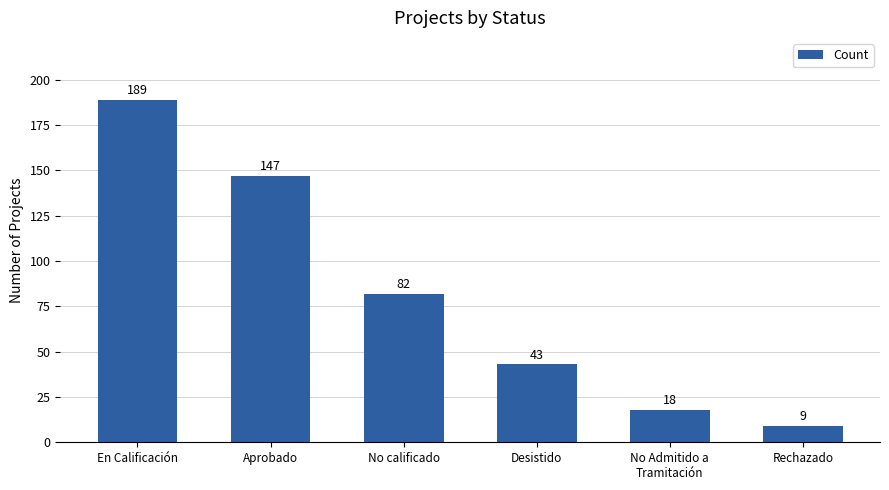

Reading right to left, what are all the values shown in this chart?

Rechazado=9	No Admitido a
Tramitación=18	Desistido=43	No calificado=82	Aprobado=147	En Calificación=189